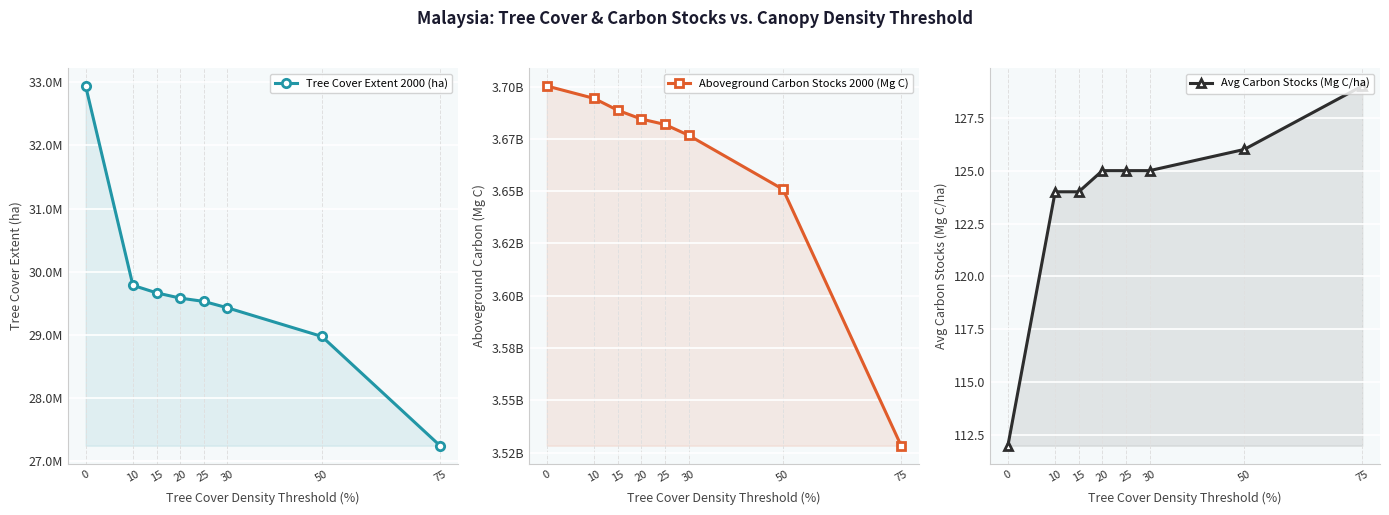

How many data points in Avg Carbon Stocks (Mg C/ha) are above 125?

2